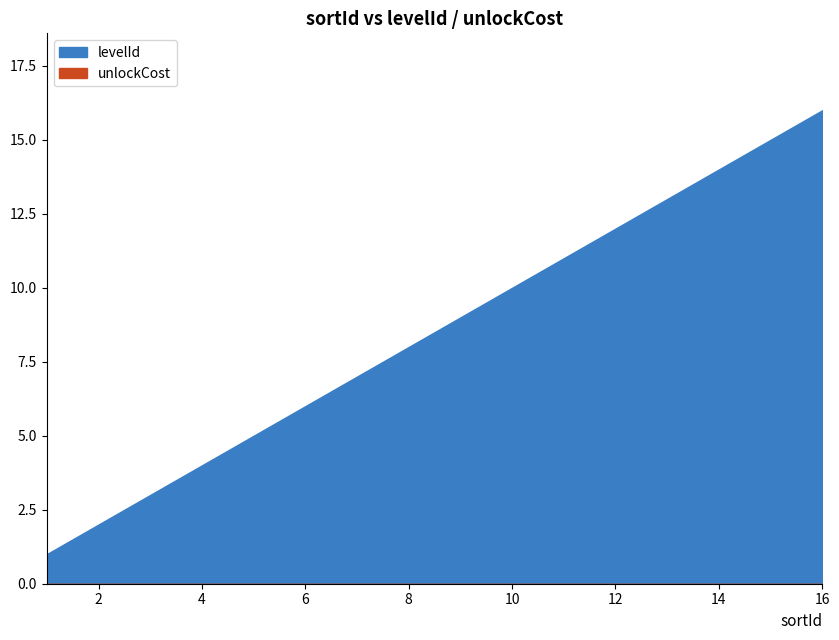

At which category does the chart reach its peak across all series?

16